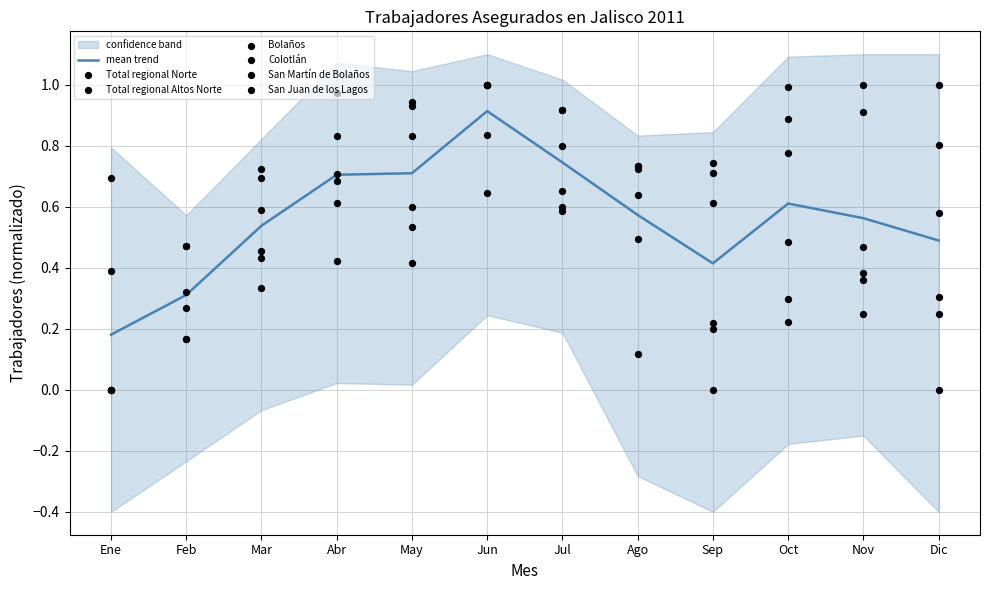

The value of mean trend at Jun is 0.4. True or false?

False